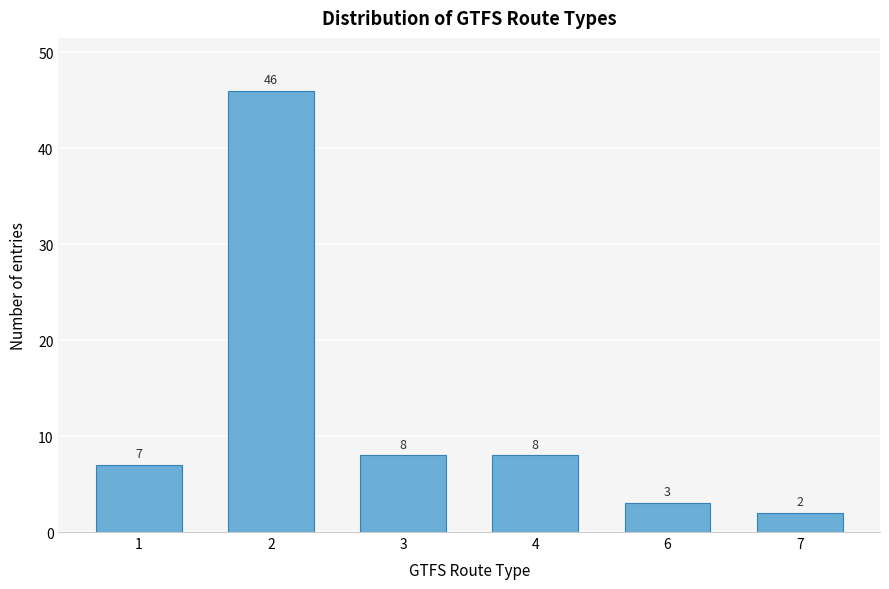

Reading left to right, list all the values displayed in this chart.

7	46	8	8	3	2